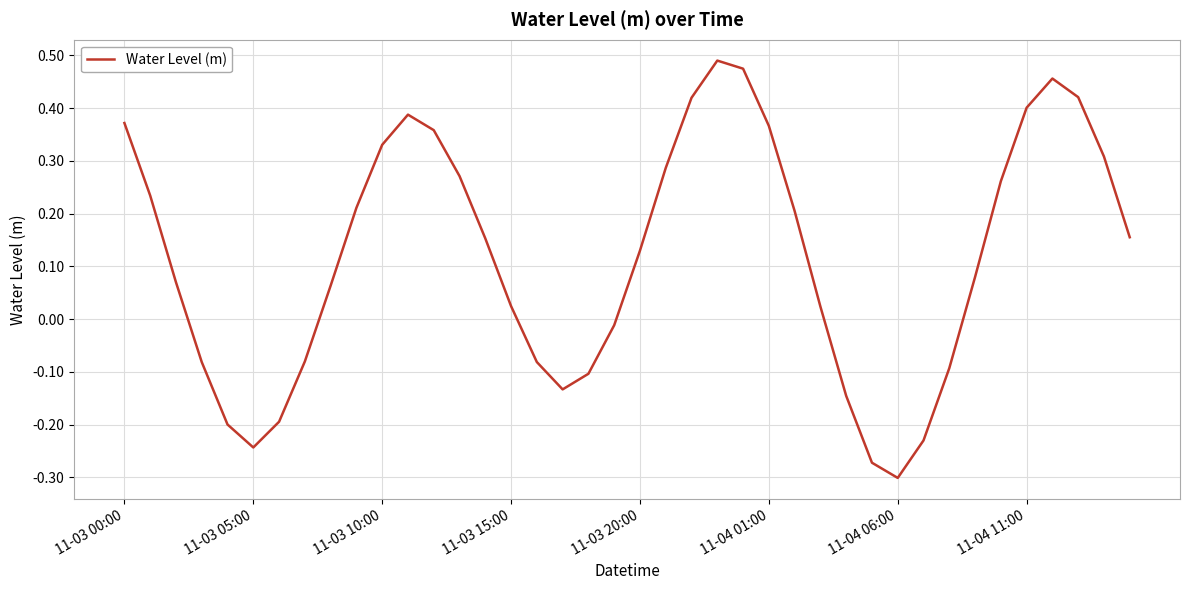

What is the value of the 29th point from the left?

-0.1